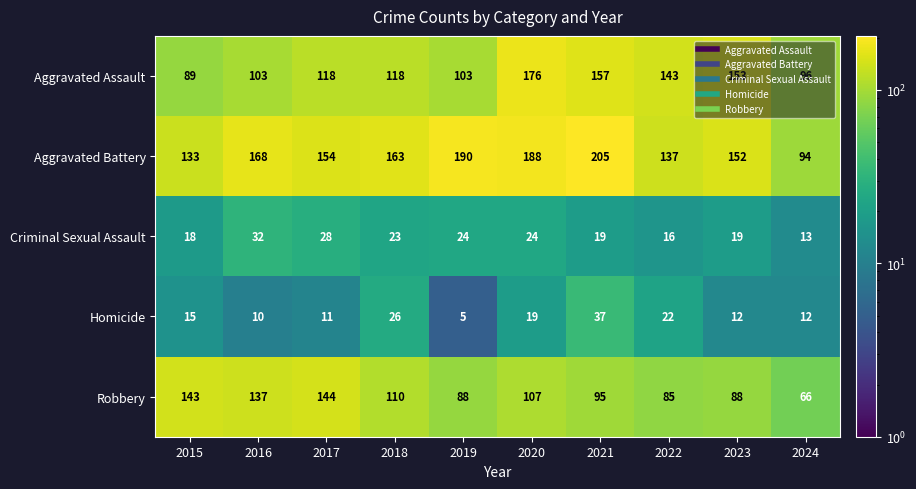

What is the maximum value shown in the chart?

205